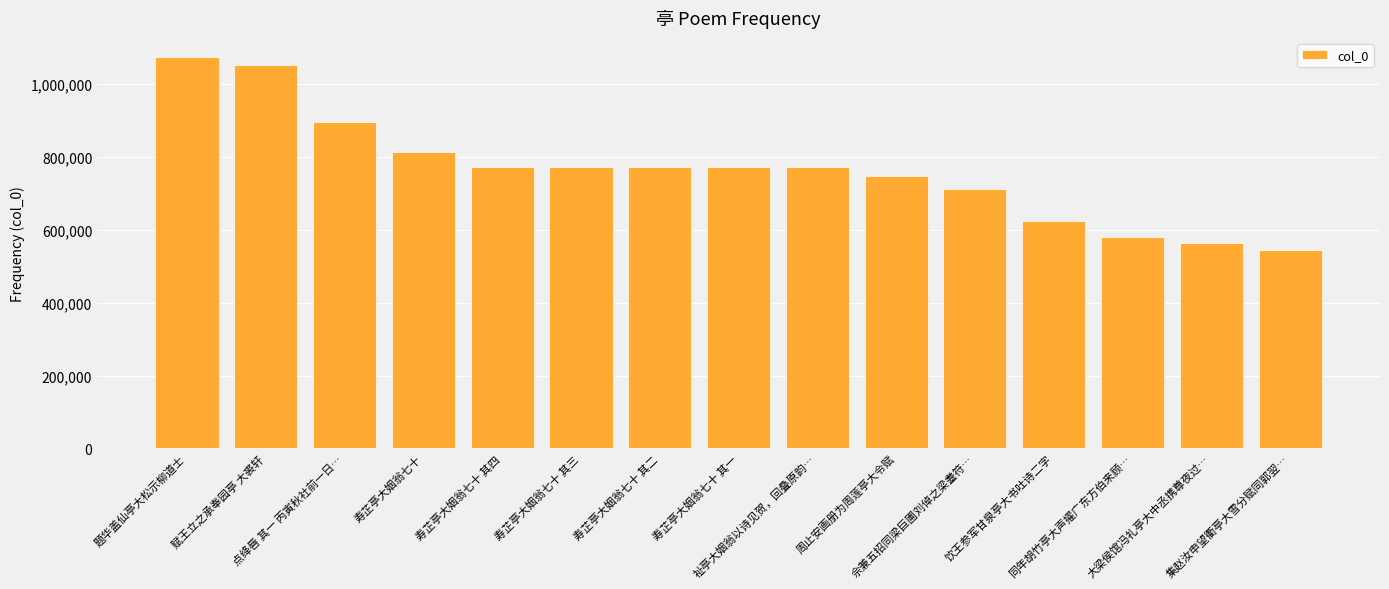

What is the value of the 10th bar from the left?

747800